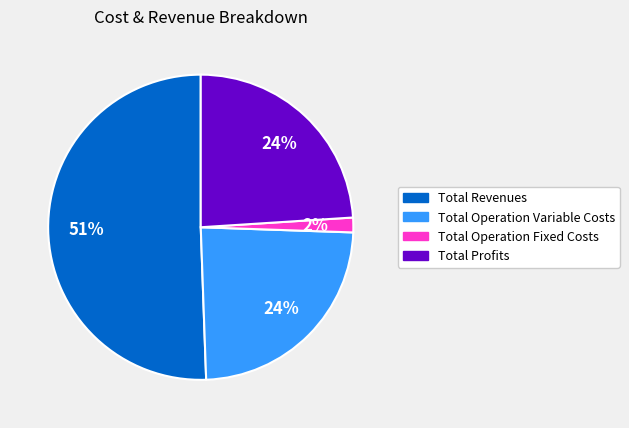

To the nearest percent, what is the combined percentage of Total Revenues and Total Operation Variable Costs?

74%